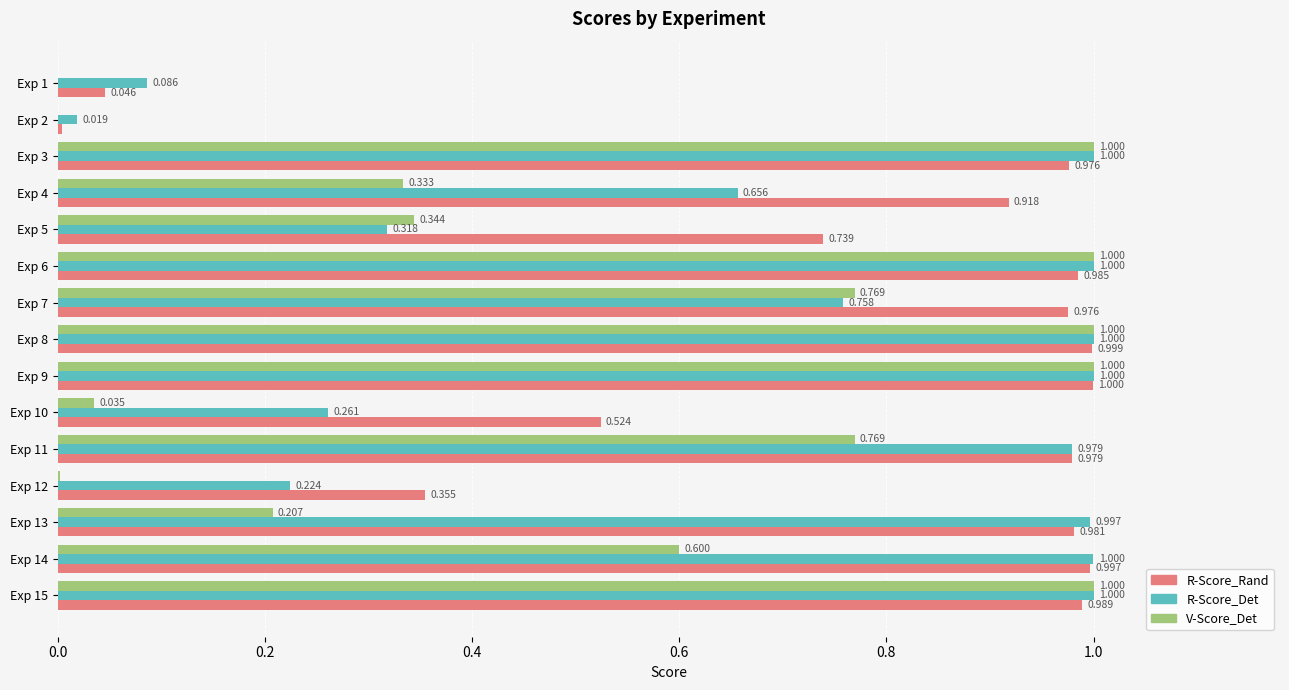

Between Exp 7 and Exp 8, which series saw the biggest shift?

R-Score_Det